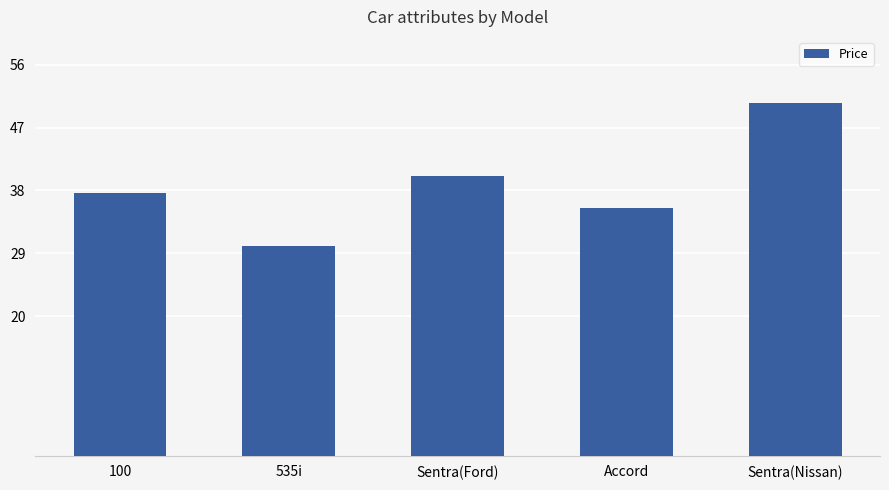

What is the difference between the values at 100 and 535i?

7.7